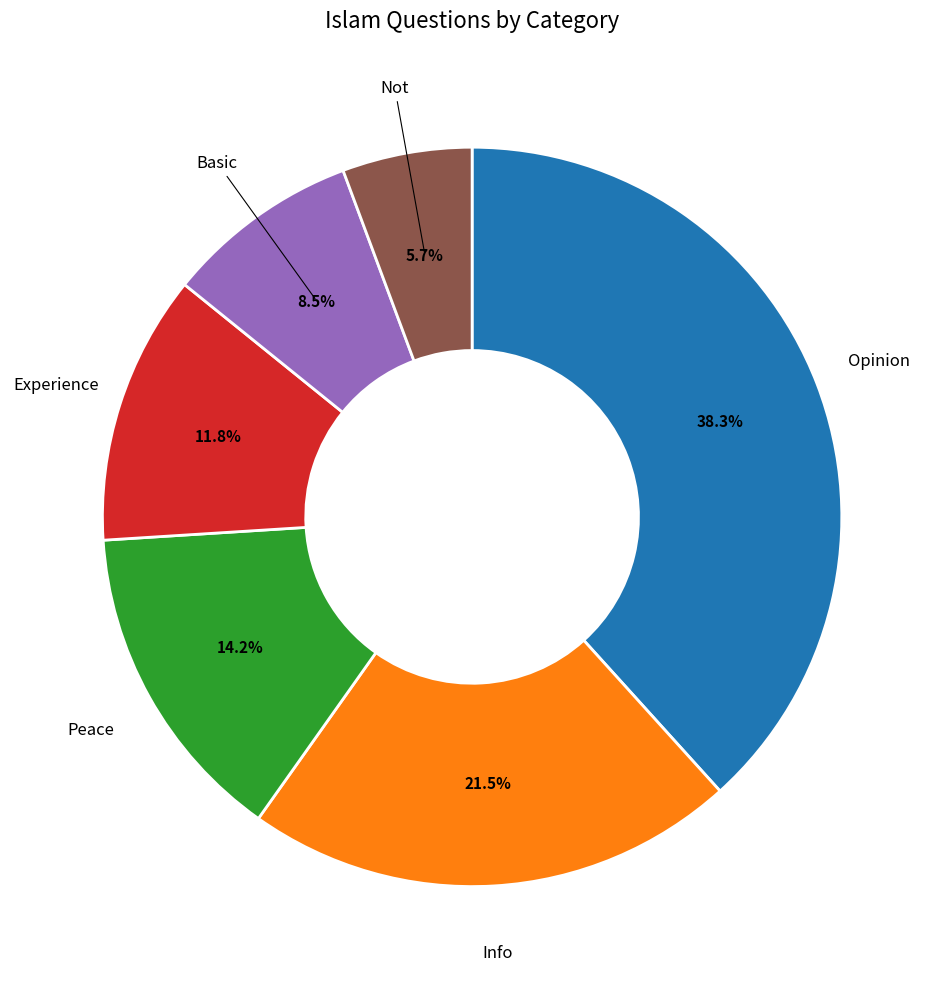

What percentage is NOT represented by Not?

94.3%